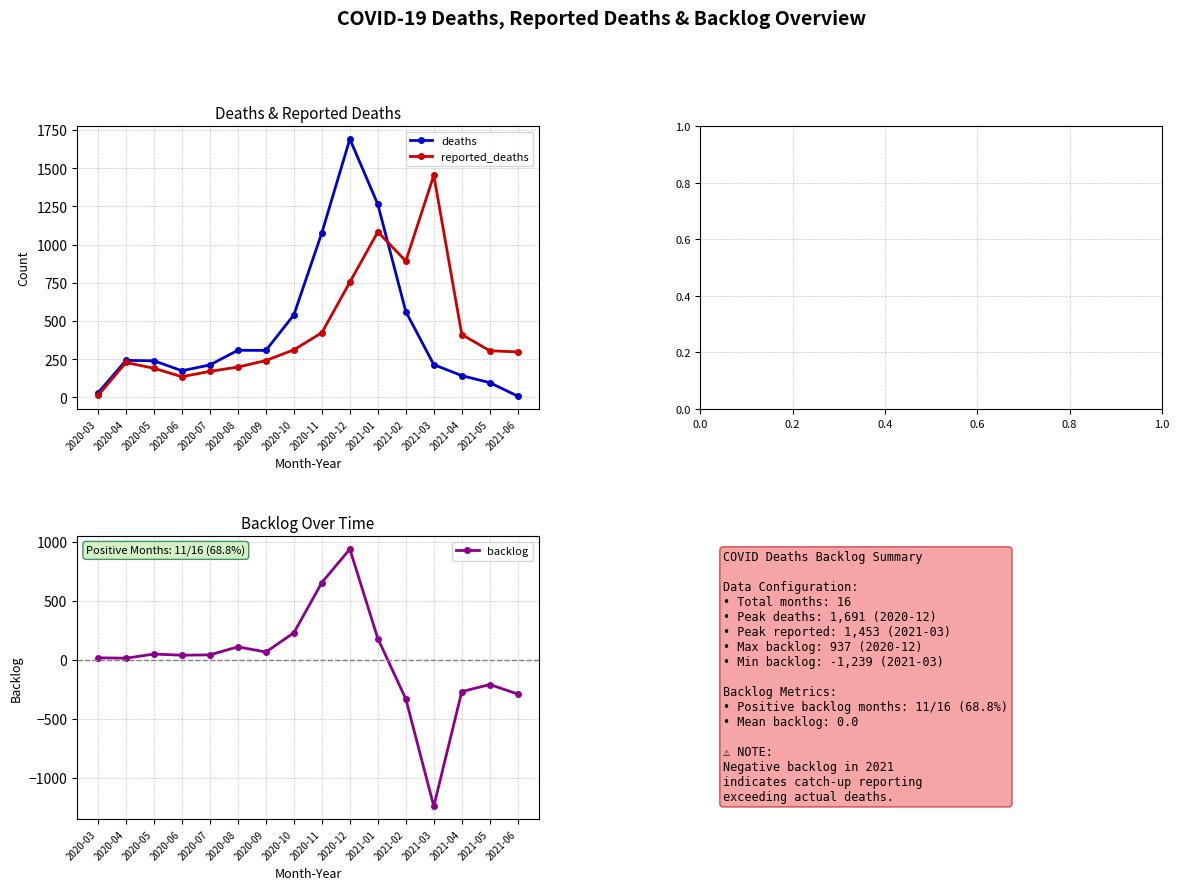

What is the value of the backlog point at the 10th from the left?

937